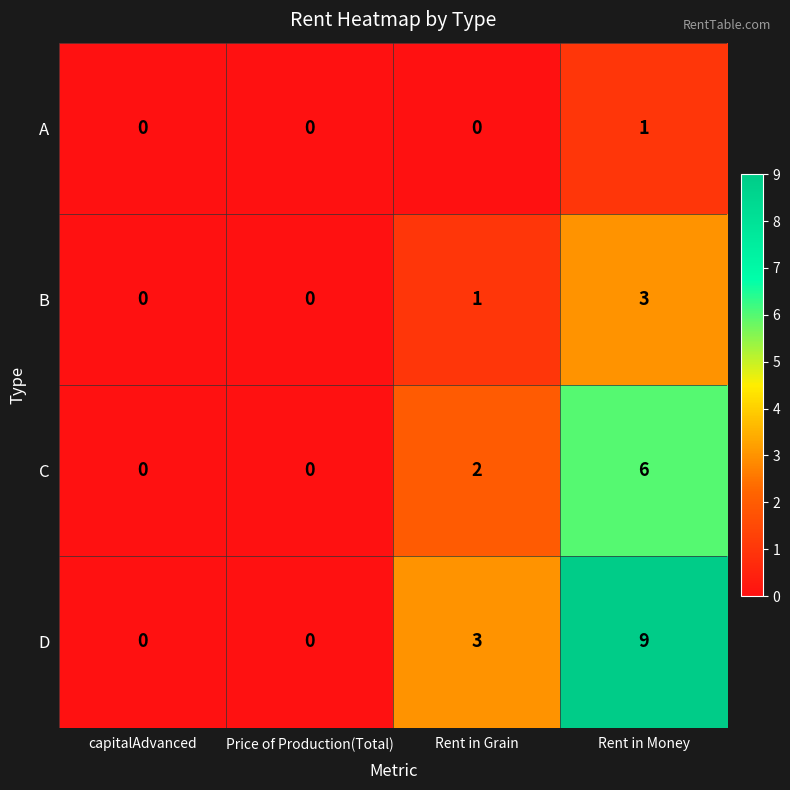

The A series shows 1 at Price of Production(Total). True or false?

False